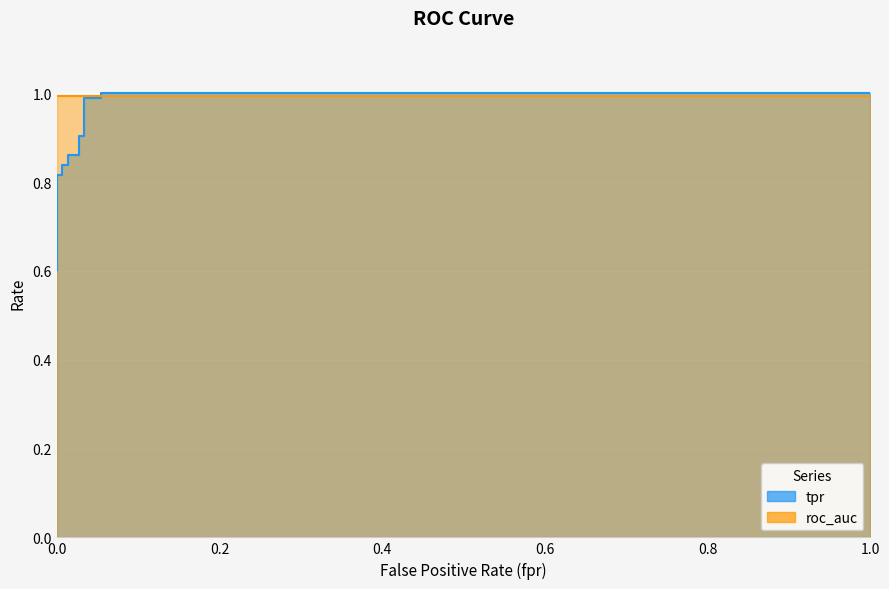

How many data points does each series have?

17